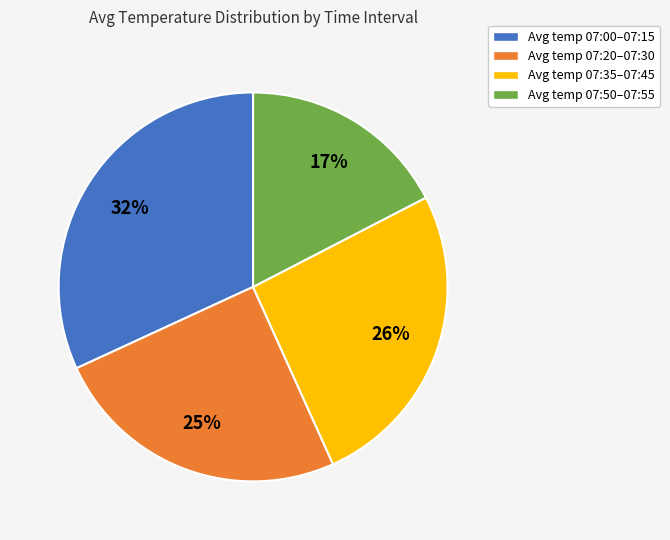

Which category has the smallest portion of the pie?

Avg temp 07:50–07:55